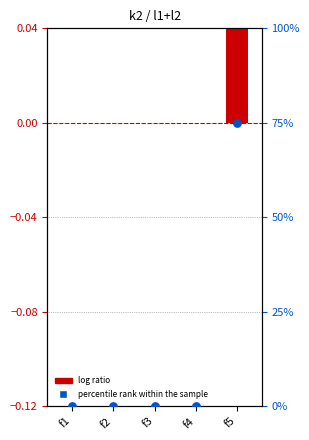

Which series has the largest total across all categories?

percentile rank within the sample